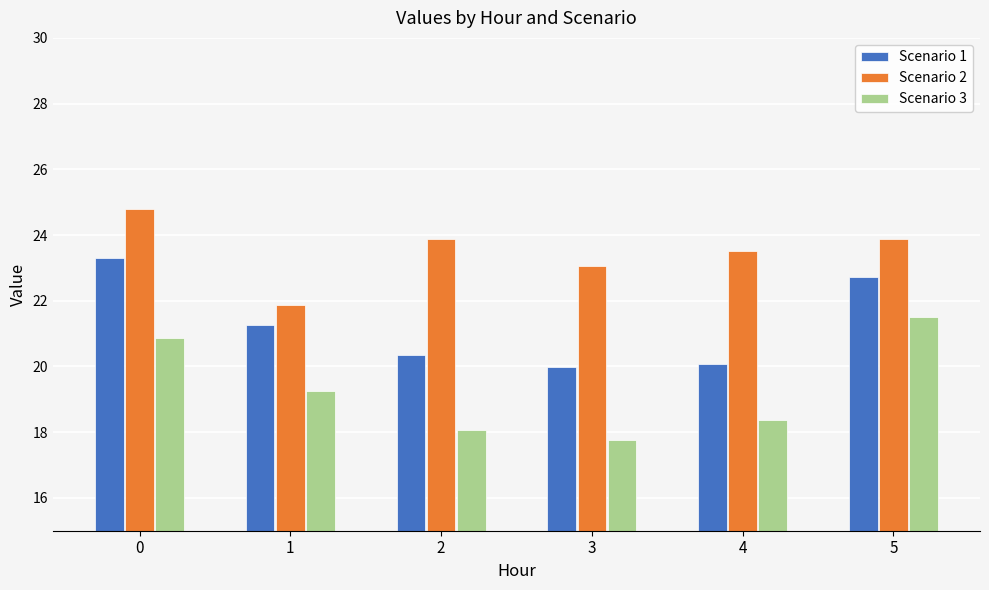

Rank the series at 0 from highest to lowest value.

Scenario 2, Scenario 1, Scenario 3